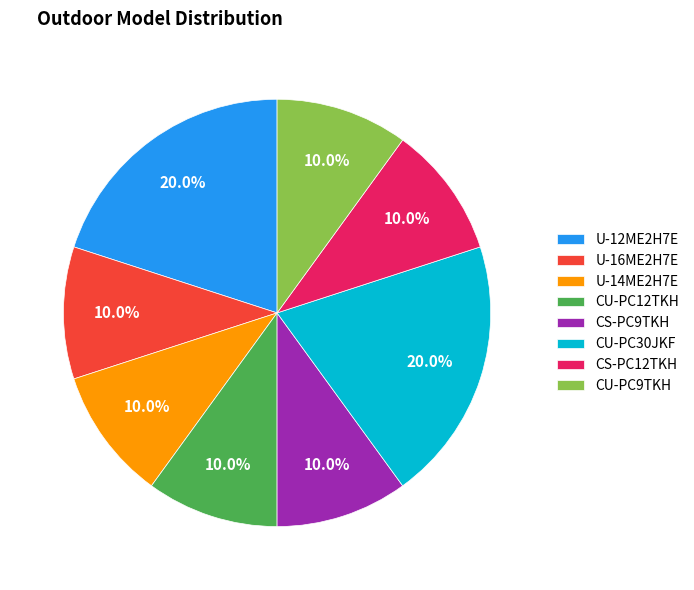

Count the number of slices in the pie.

8